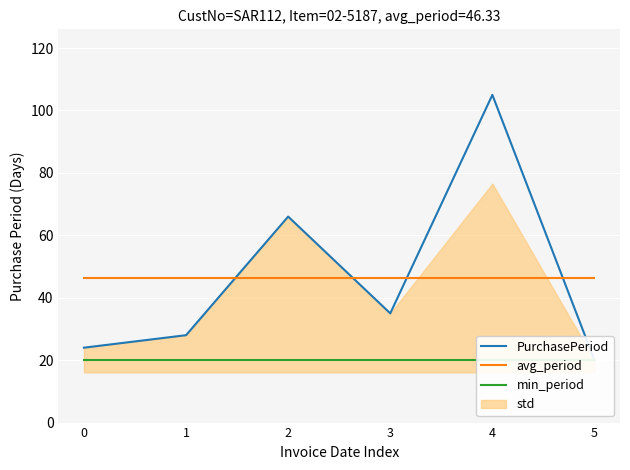

How many series are shown in this chart?

3